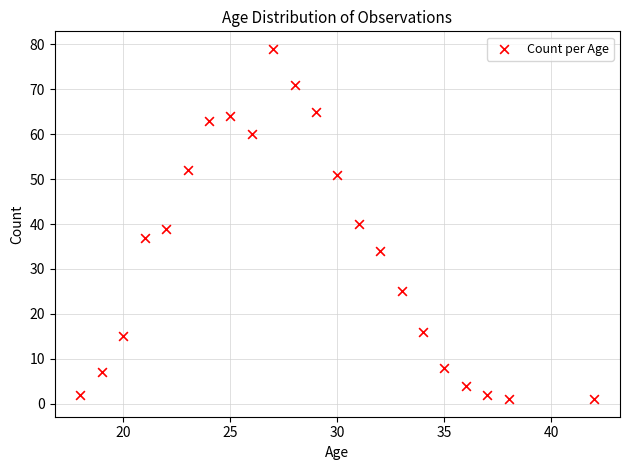

What is the range of Y values (max minus min)?

78